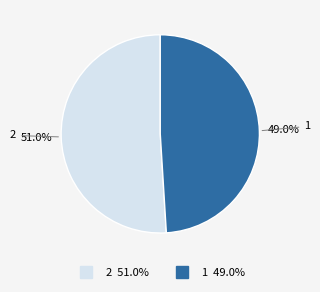

Rank the categories by value from highest to lowest.

2, 1